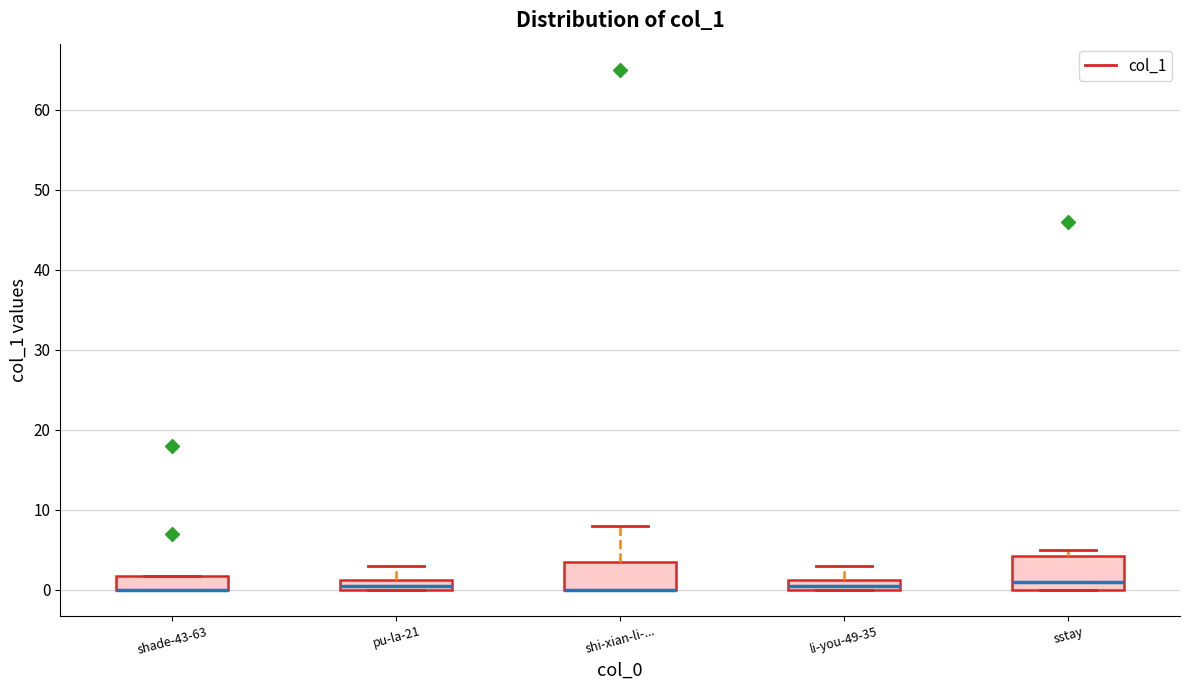

Where is the upper edge of the box for shade-43-63 on the y-axis? The values are not printed on the chart, so give them approximately, as read against the axis.

2